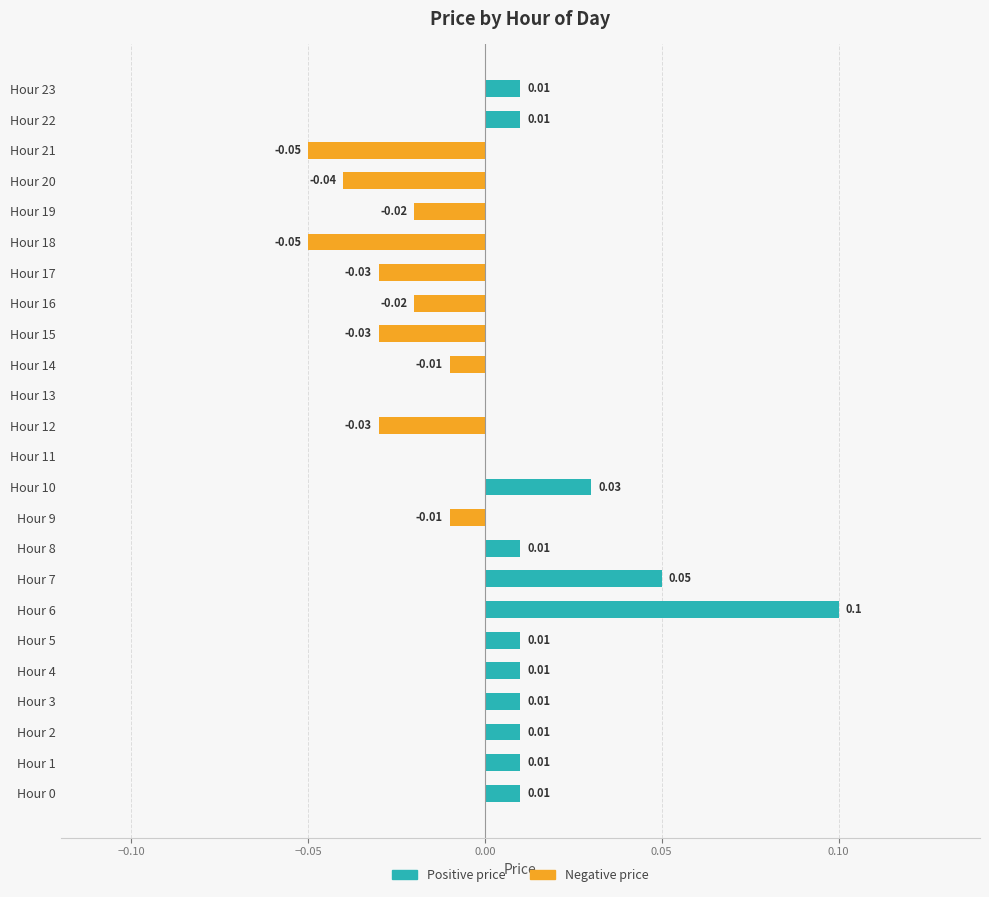

List the series in order of their overall mean, highest first.

Positive price, Negative price